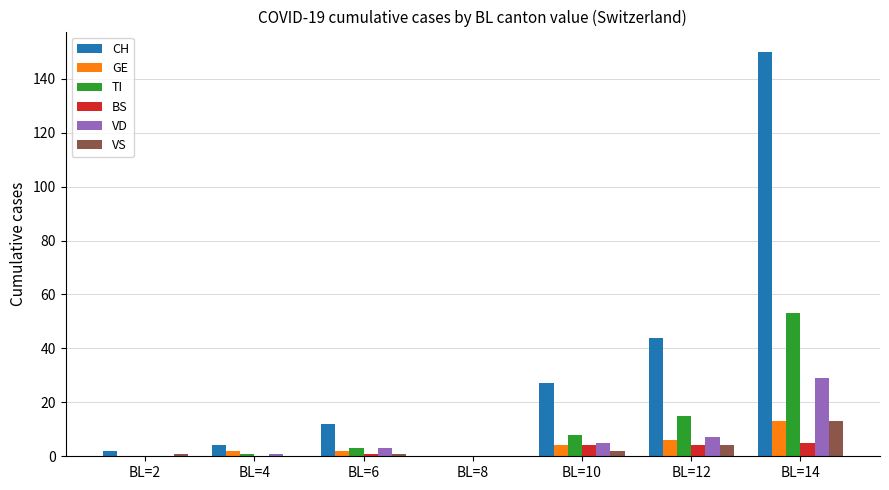

Which series has the largest total across all categories?

CH